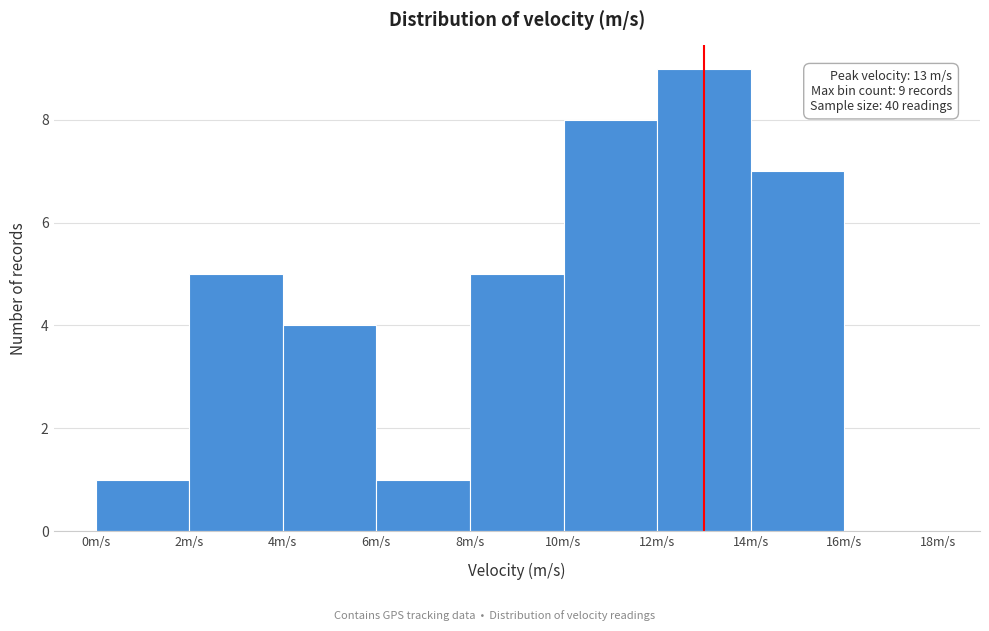

Which range on the x-axis has the tallest bar?

12 to 14